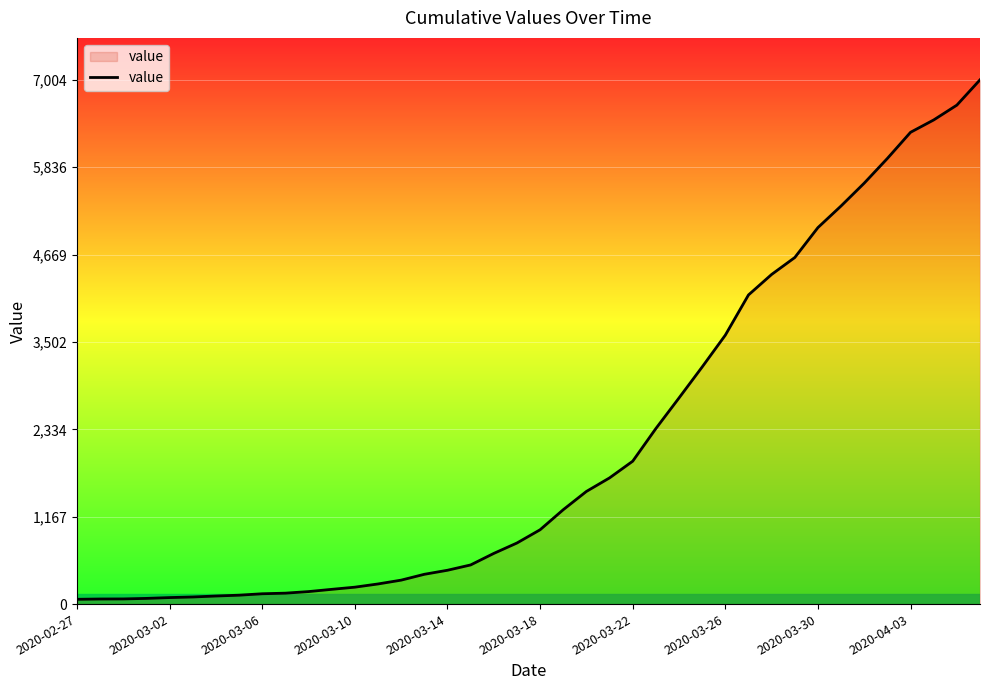

What is the average value?

2144